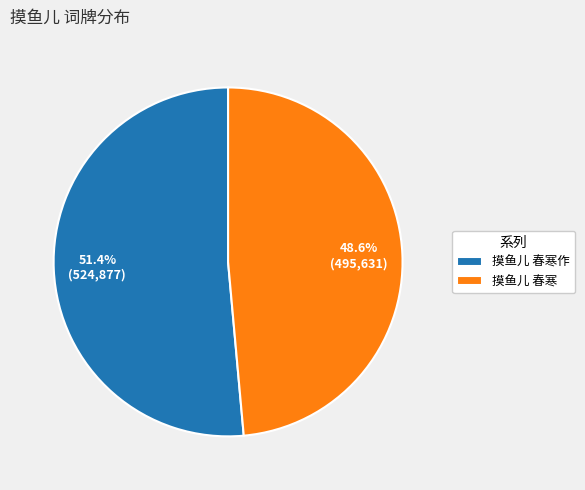

Rank the categories by value from lowest to highest.

摸鱼儿 春寒, 摸鱼儿 春寒作